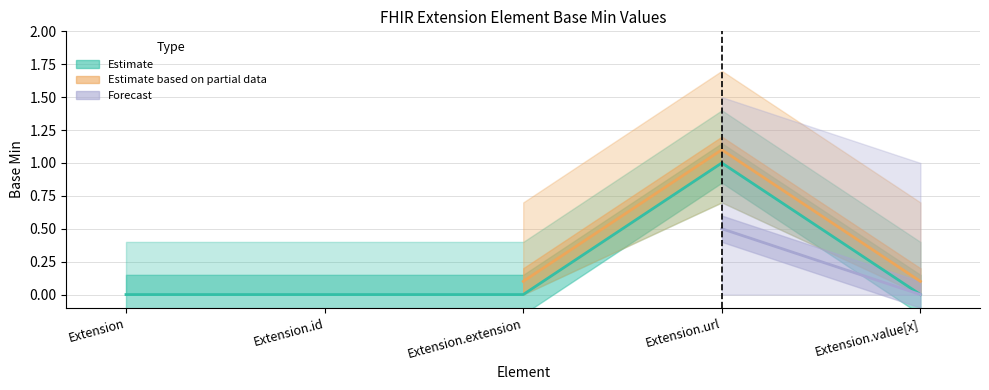

Which category has the lowest value across all series?

Extension